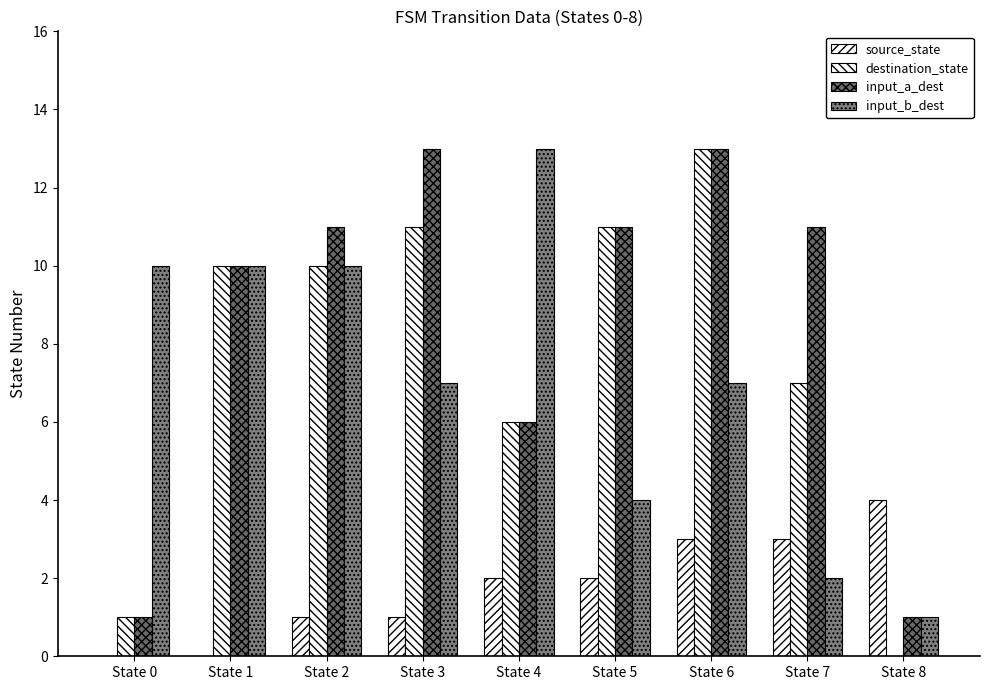

At which category is the sum across all series the highest?

State 6